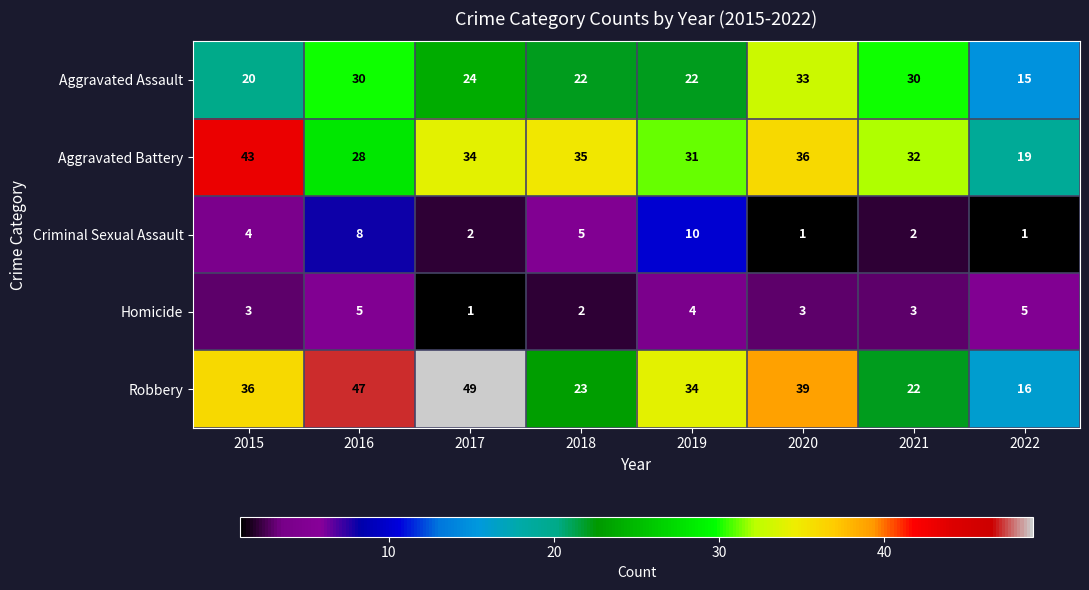

At 2015, list the series in order from smallest to largest.

Homicide, Criminal Sexual Assault, Aggravated Assault, Robbery, Aggravated Battery